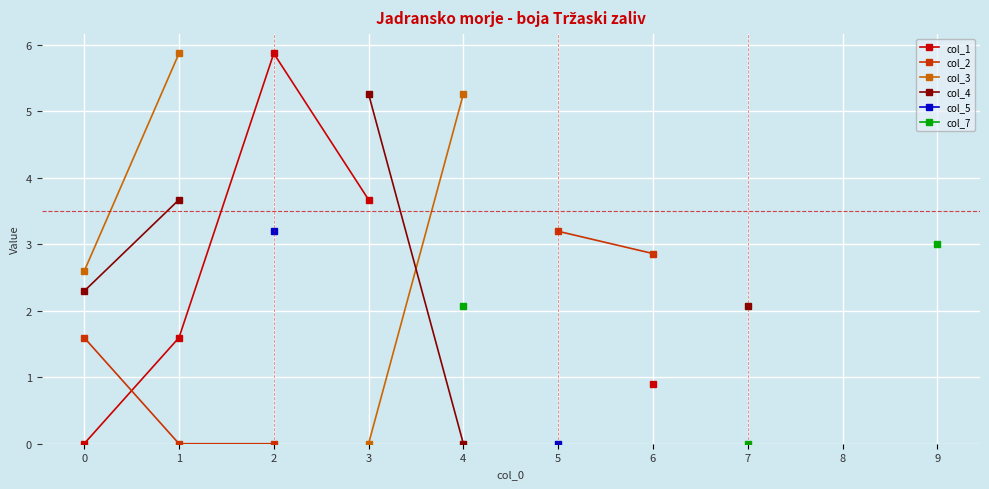

Which category has the lowest value in the col_3 series?

3